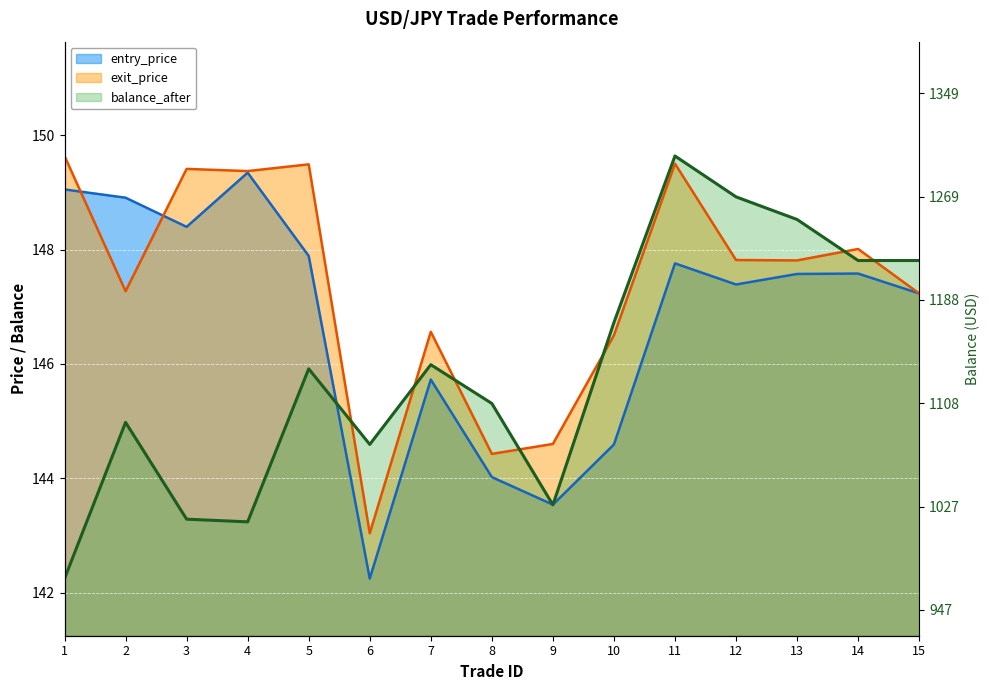

What is the difference between the maximum and minimum values in the entry_price series?

7.1